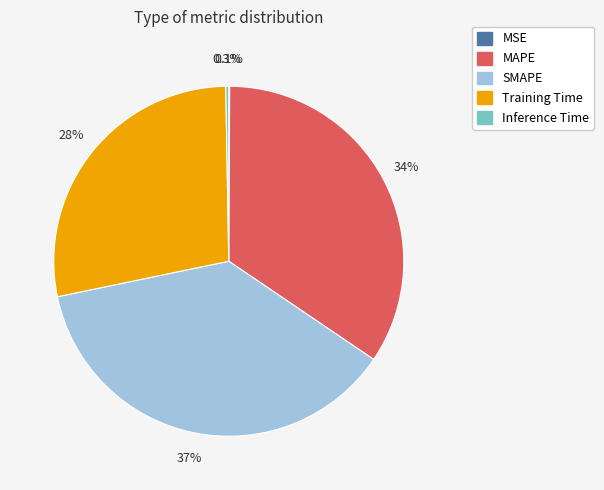

Is there any slice that represents more than half of the pie?

No